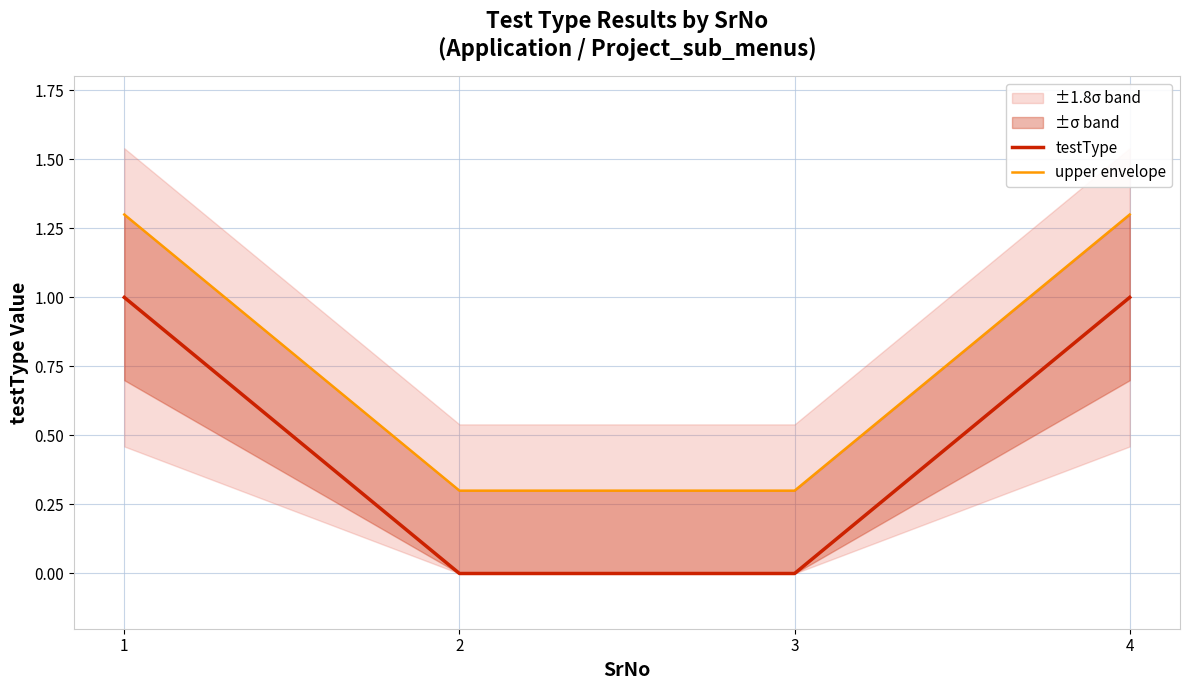

Is it true that testType equals 1.4 at 1?

False